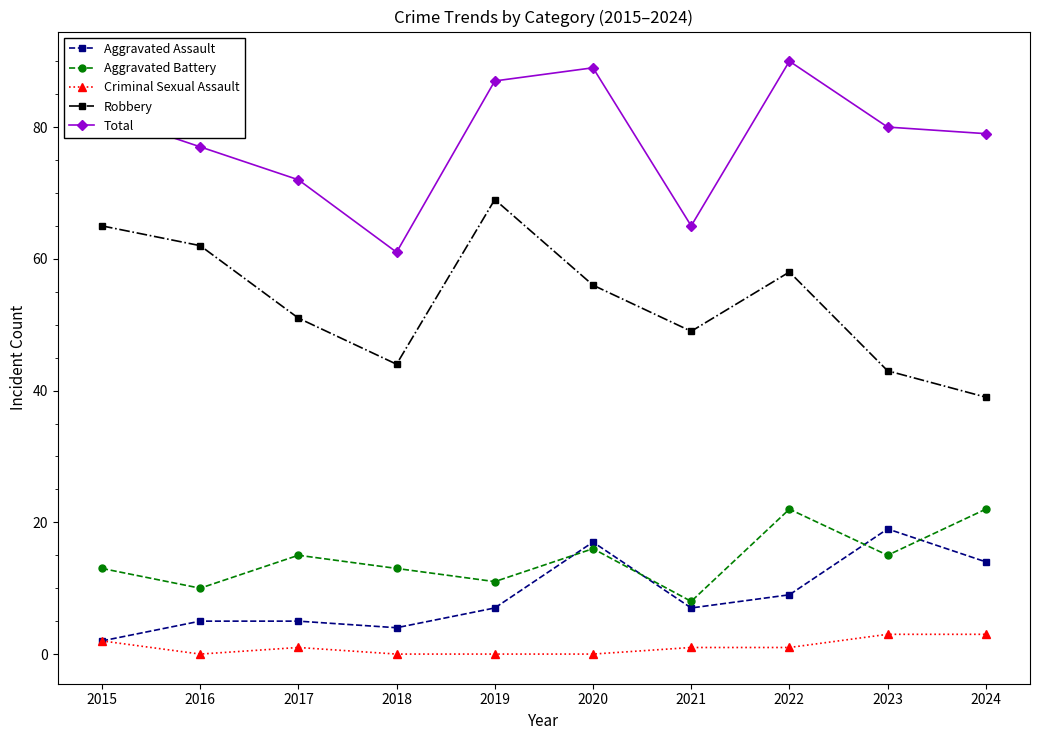

Is it true that Aggravated Assault equals 14 at 2024?

True